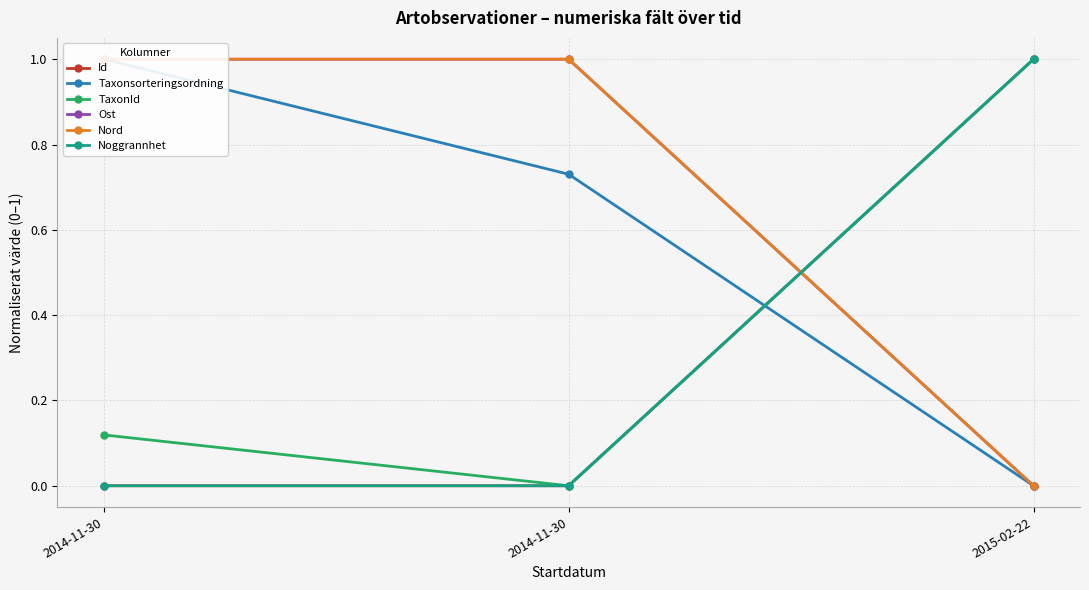

At how many categories does at least one series exceed 0?

3